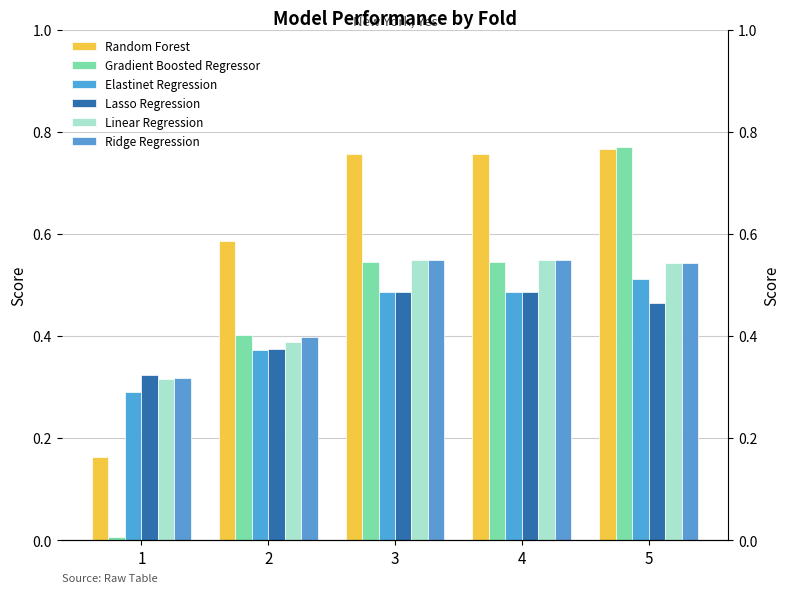

Which category has the lowest value across all series?

1